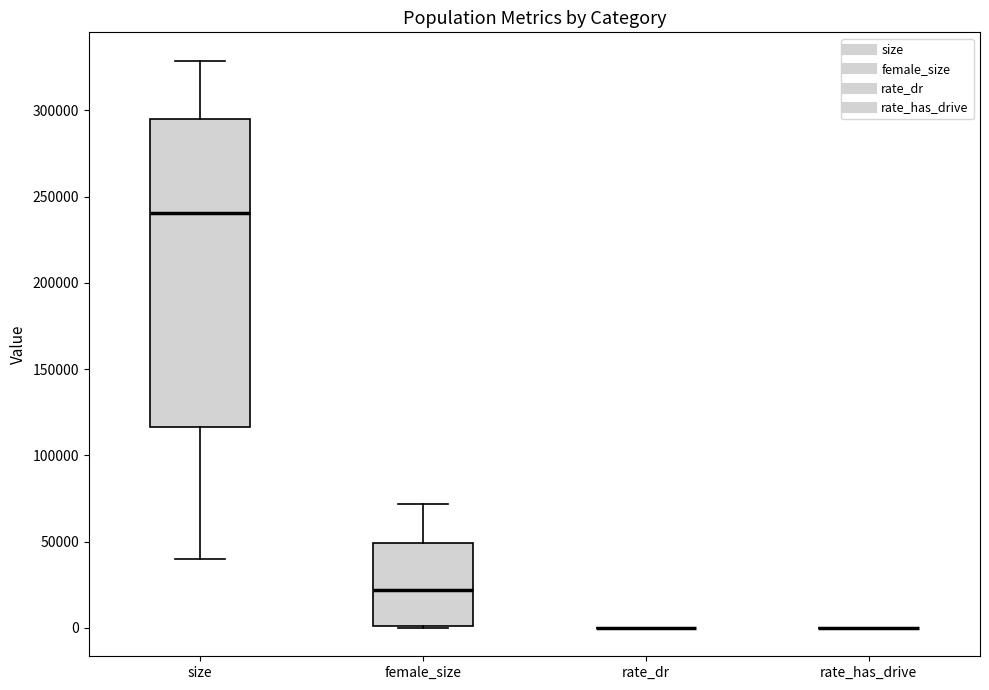

Reading left to right, transcribe this box plot: for each box, give where its median line is, the range the box spans, and where its two whiskers end, as read against the y-axis. The values are not printed on the chart, so give them approximately, as read against the axis.

size: median 240000, box 115000 to 295000, whiskers 40000 to 330000
female_size: median 20000, box 0 to 50000, whiskers 0 to 70000
rate_dr: box collapsed to a line at 0, whiskers 0 to 0
rate_has_drive: box collapsed to a line at 0, whiskers 0 to 0